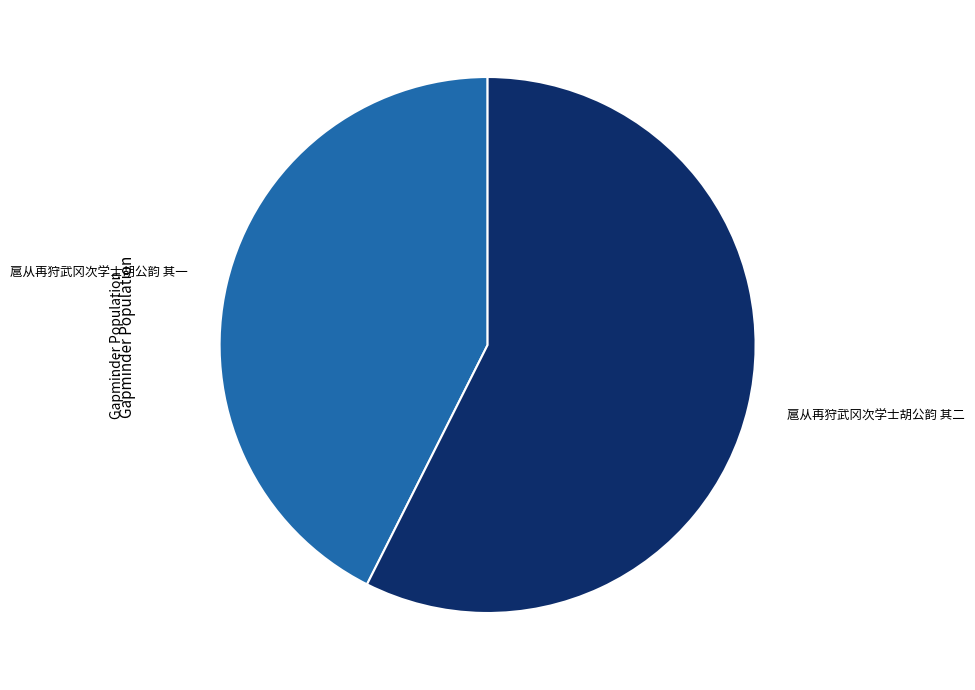

Which has a higher value, 扈从再狩武冈次学士胡公韵 其二 or 扈从再狩武冈次学士胡公韵 其一?

扈从再狩武冈次学士胡公韵 其二